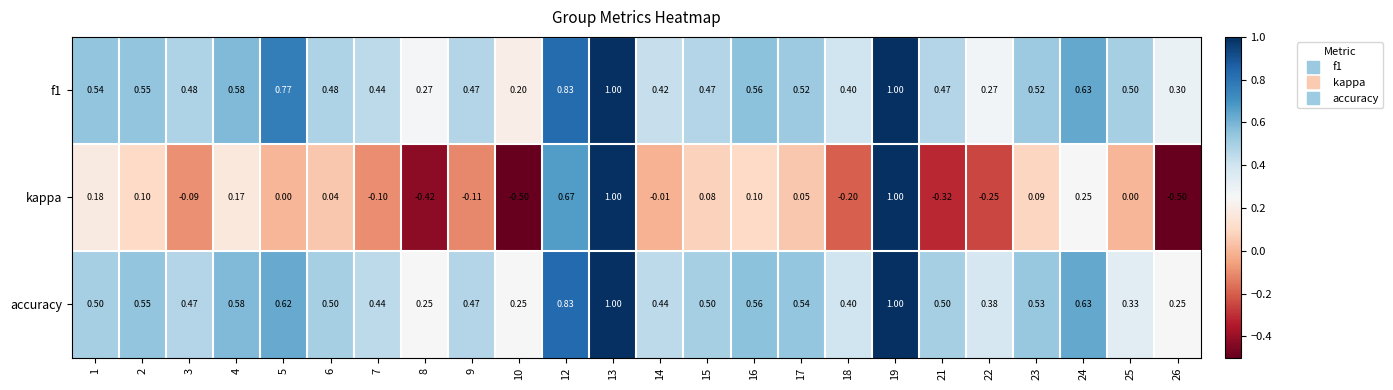

Between 10 and 17, which series saw the biggest shift?

kappa